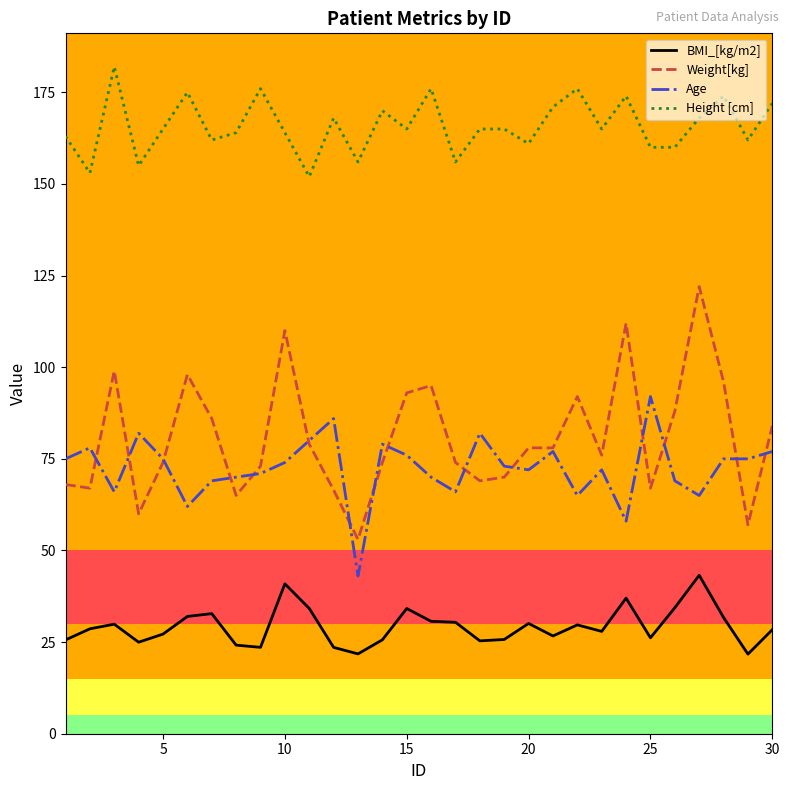

How many lines are shown in the chart?

4